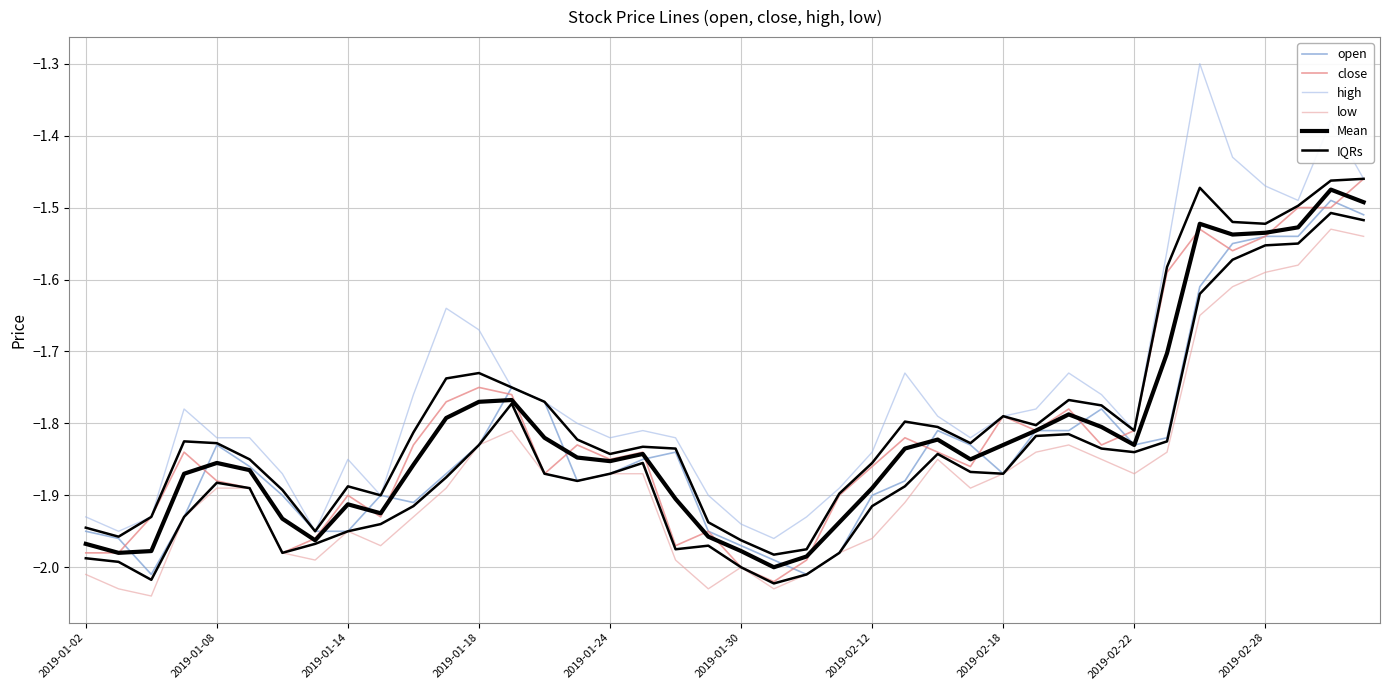

Which series has the largest total across all categories?

high